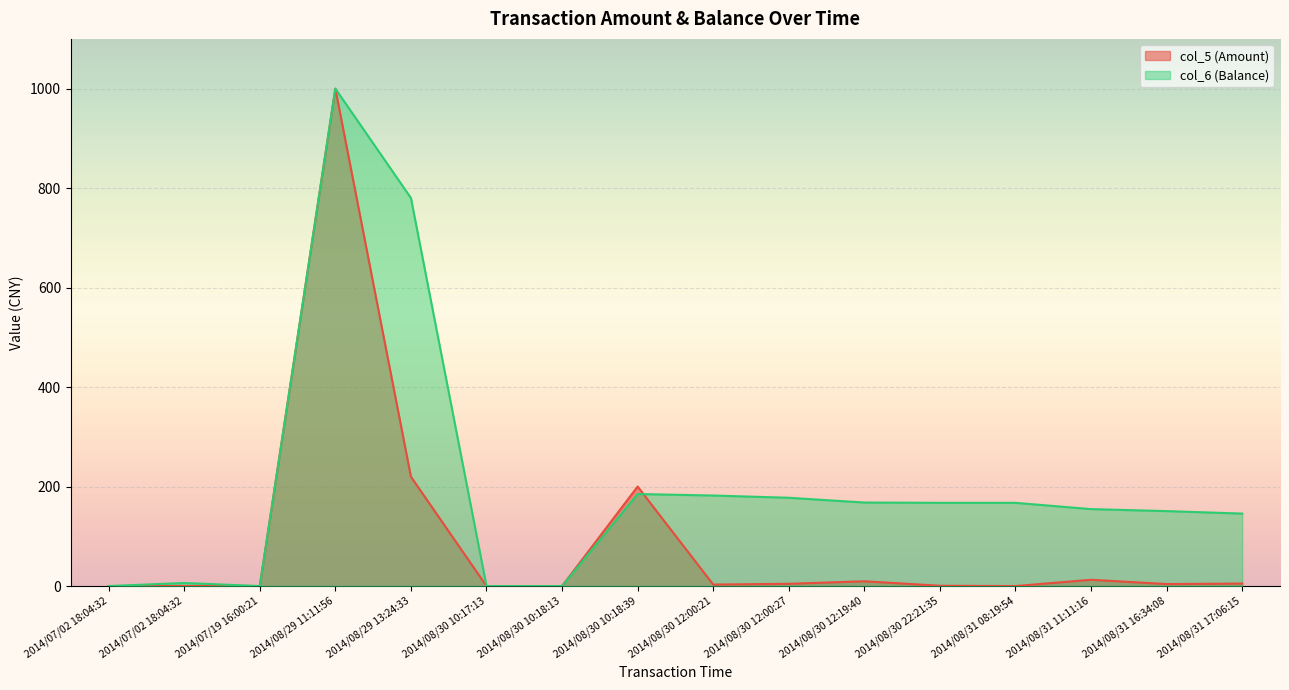

How many times do col_5 (Amount) and col_6 (Balance) cross each other?

1